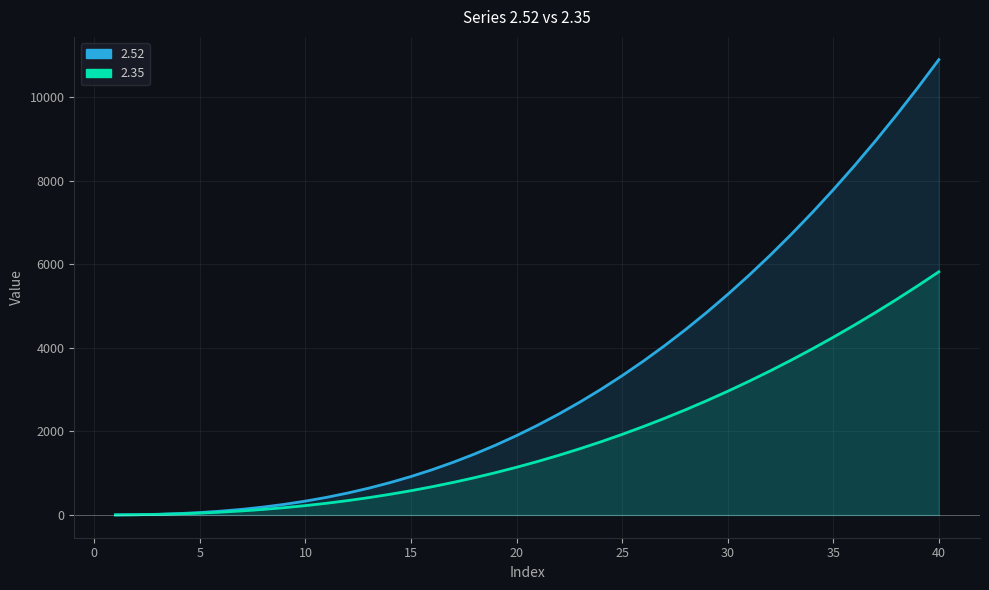

Where is 2.52 nearest to the value 5447?

30